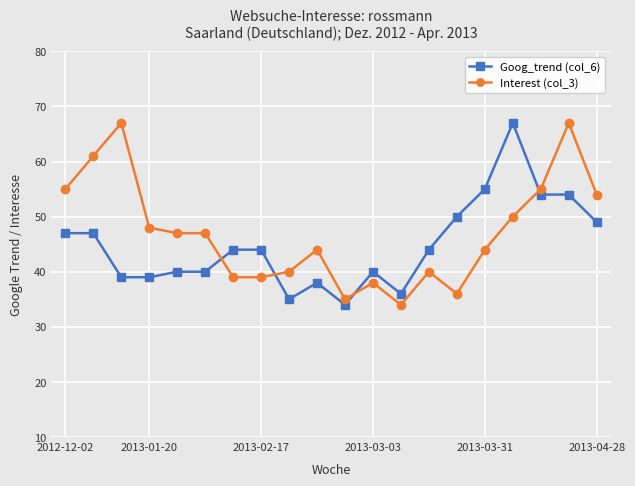

True or false: Goog_trend (col_6) has more than 0 interior local peaks.

True